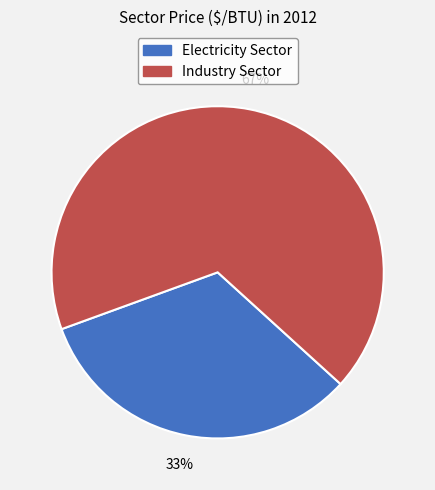

Is there any slice that represents more than half of the pie?

Yes